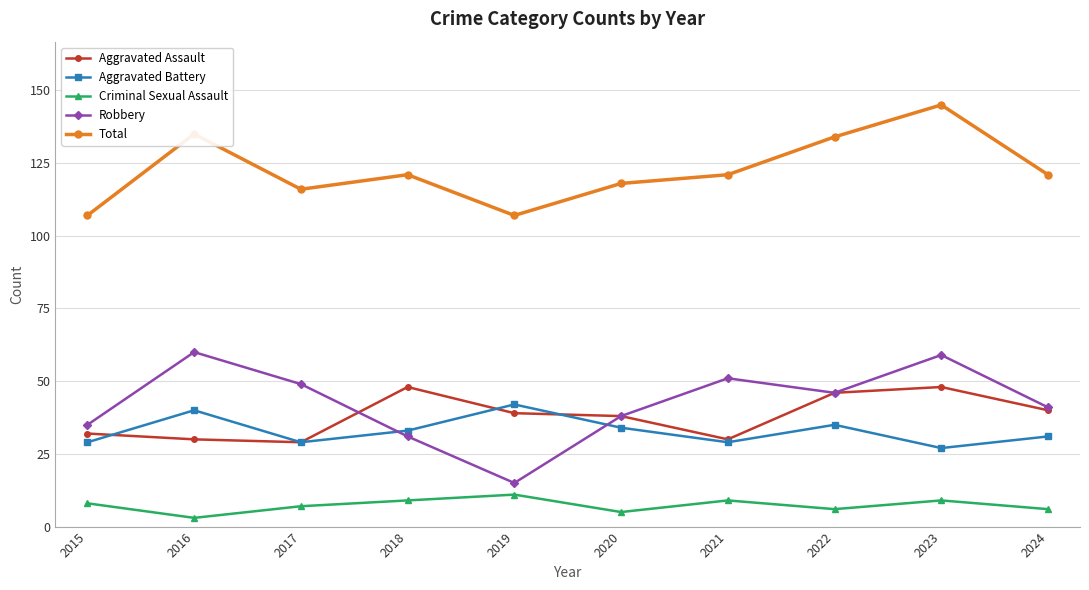

True or false: Criminal Sexual Assault and Robbery intersect in this chart.

False